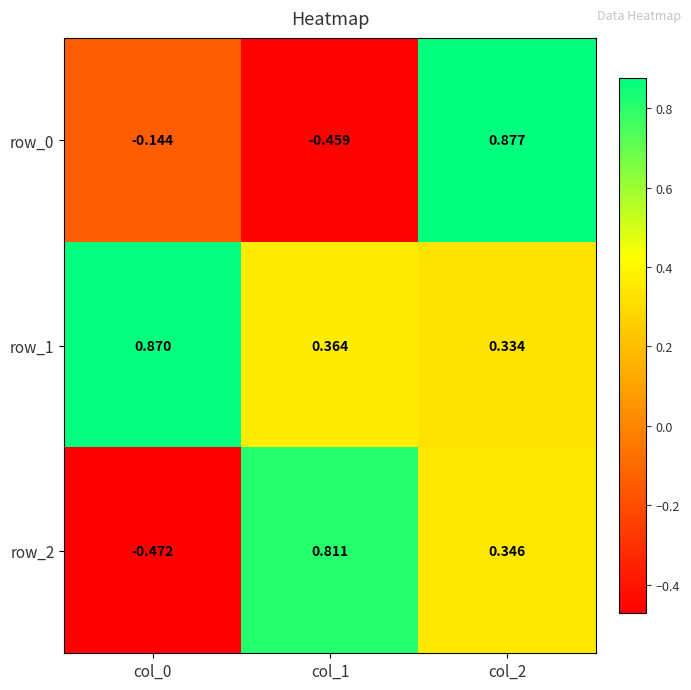

Is the value of row_1 at col_1 greater than the value of row_2 at col_0?

Yes